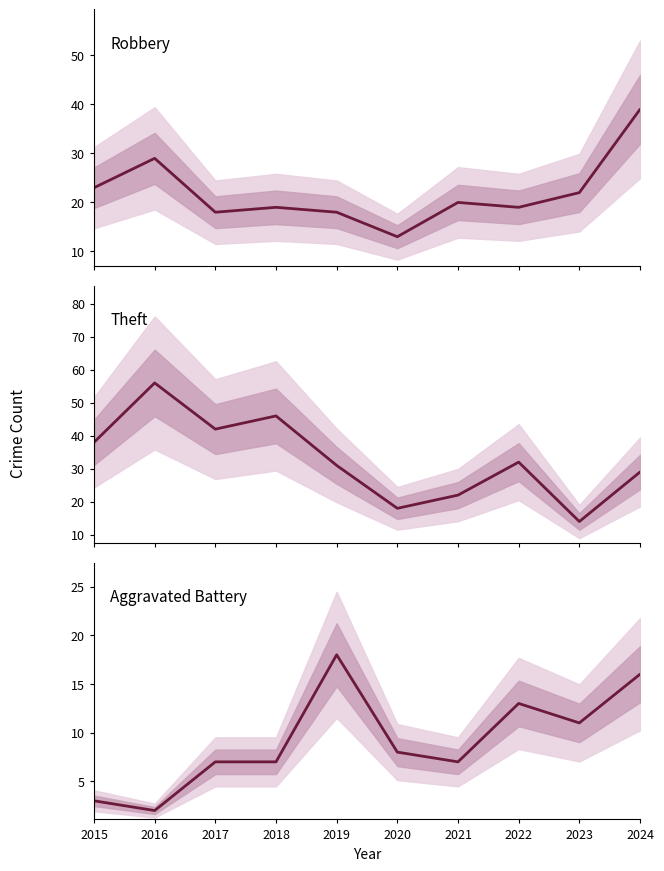

Which series has the largest total across all categories?

Theft